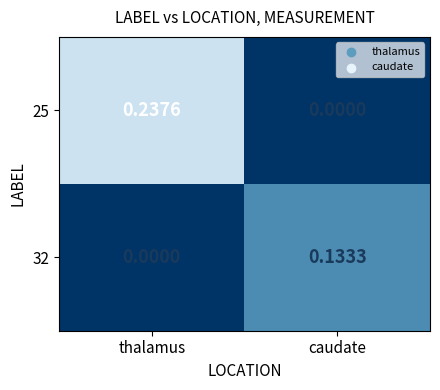

Is the value of 32 at thalamus greater than the value of 25 at thalamus?

No